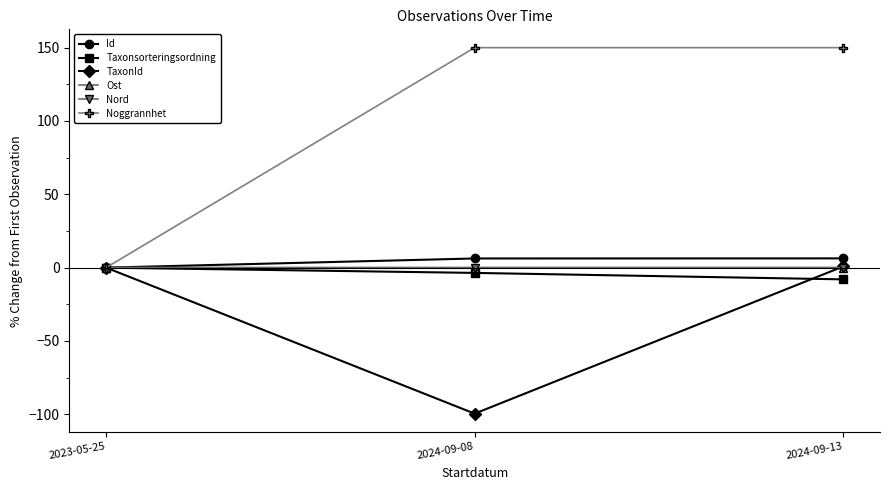

How many positive values does the Noggrannhet series have?

2